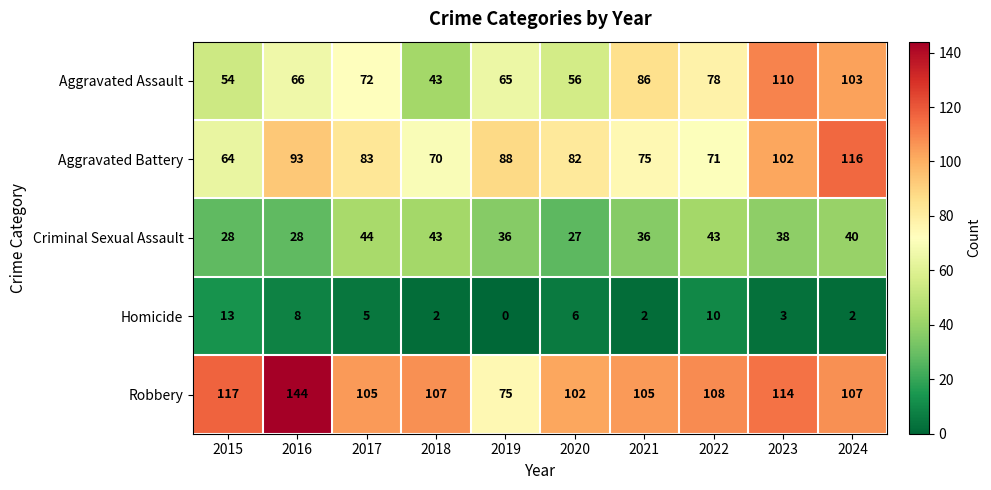

What is the sum of all Homicide values?

51